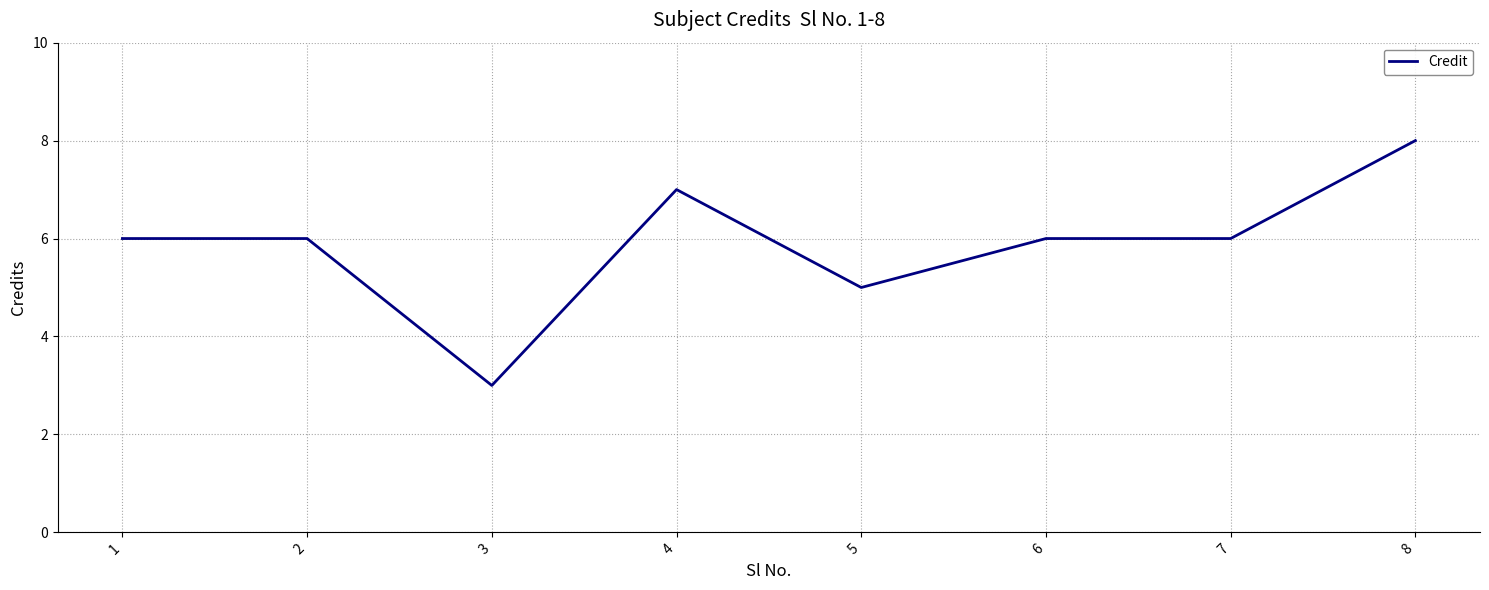

How many lines are shown in the chart?

1